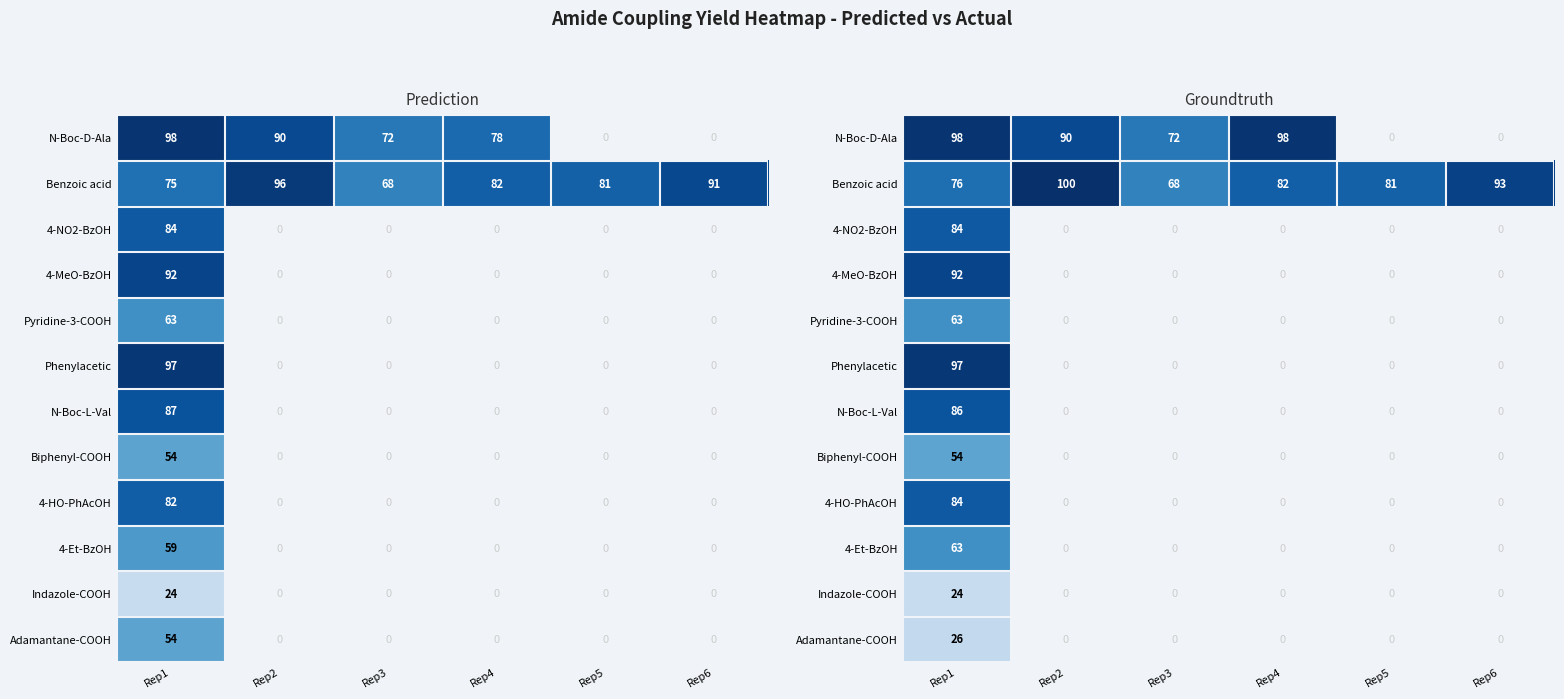

What is the sum of the Phenylacetic values at Rep1 and Rep5?

97